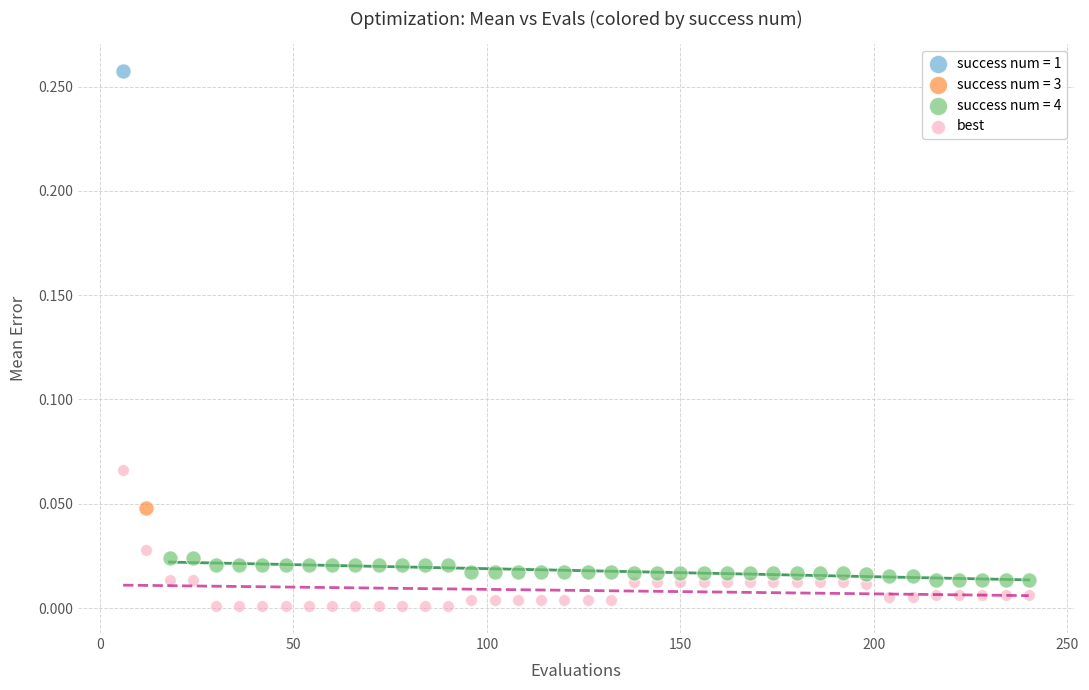

What are all the series names shown in the legend?

success num = 1, success num = 3, success num = 4, best